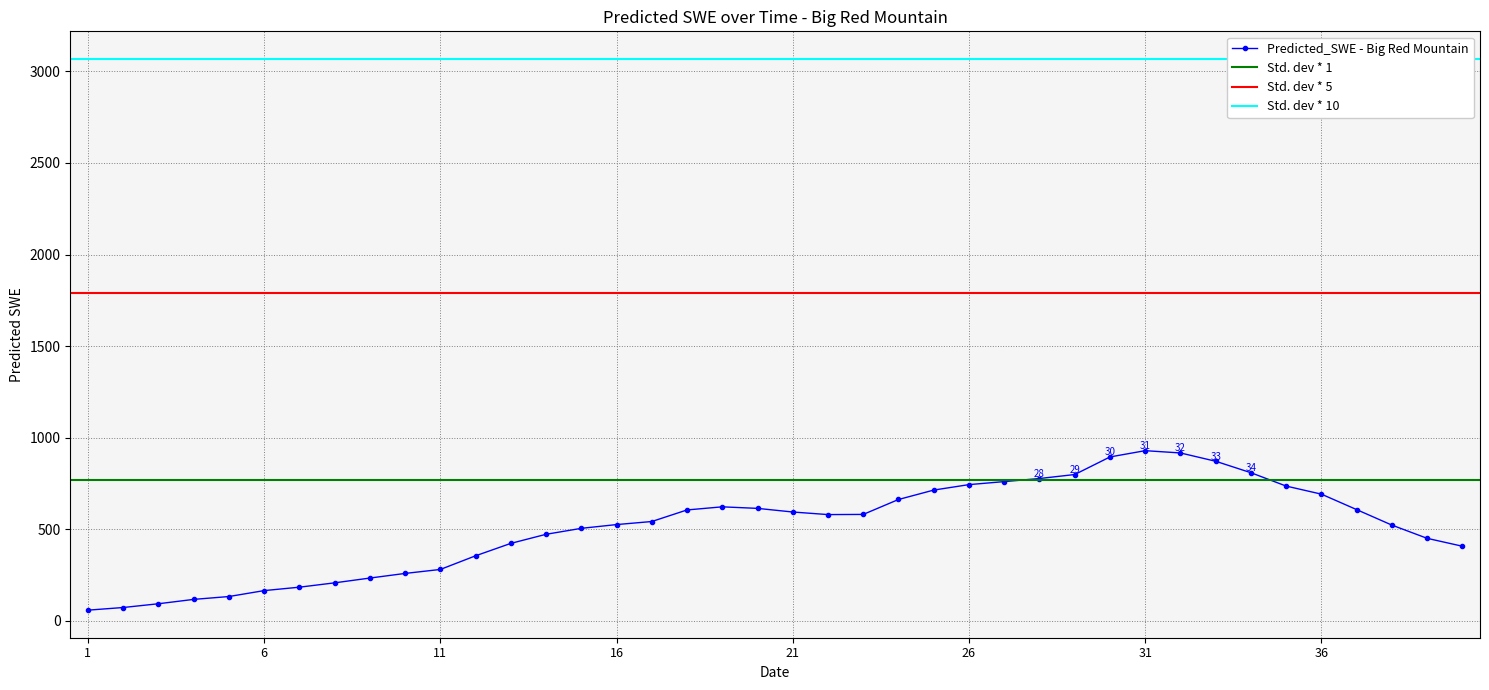

True or false: Predicted_SWE - Big Red Mountain has more than 1 points higher than both neighbors.

True